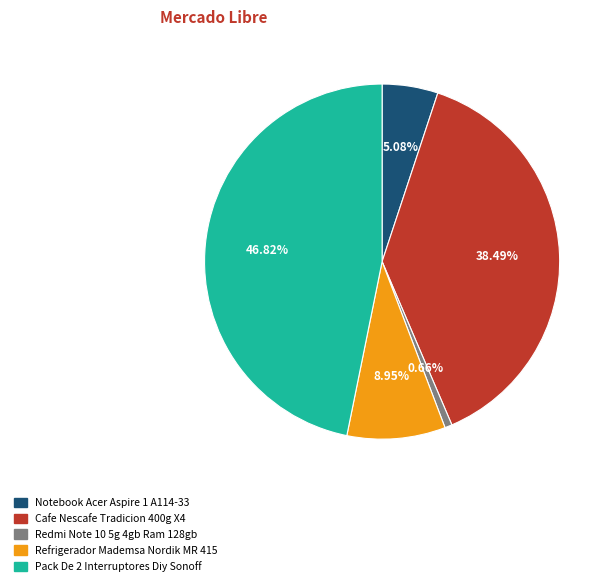

How many slices are in this pie chart?

5